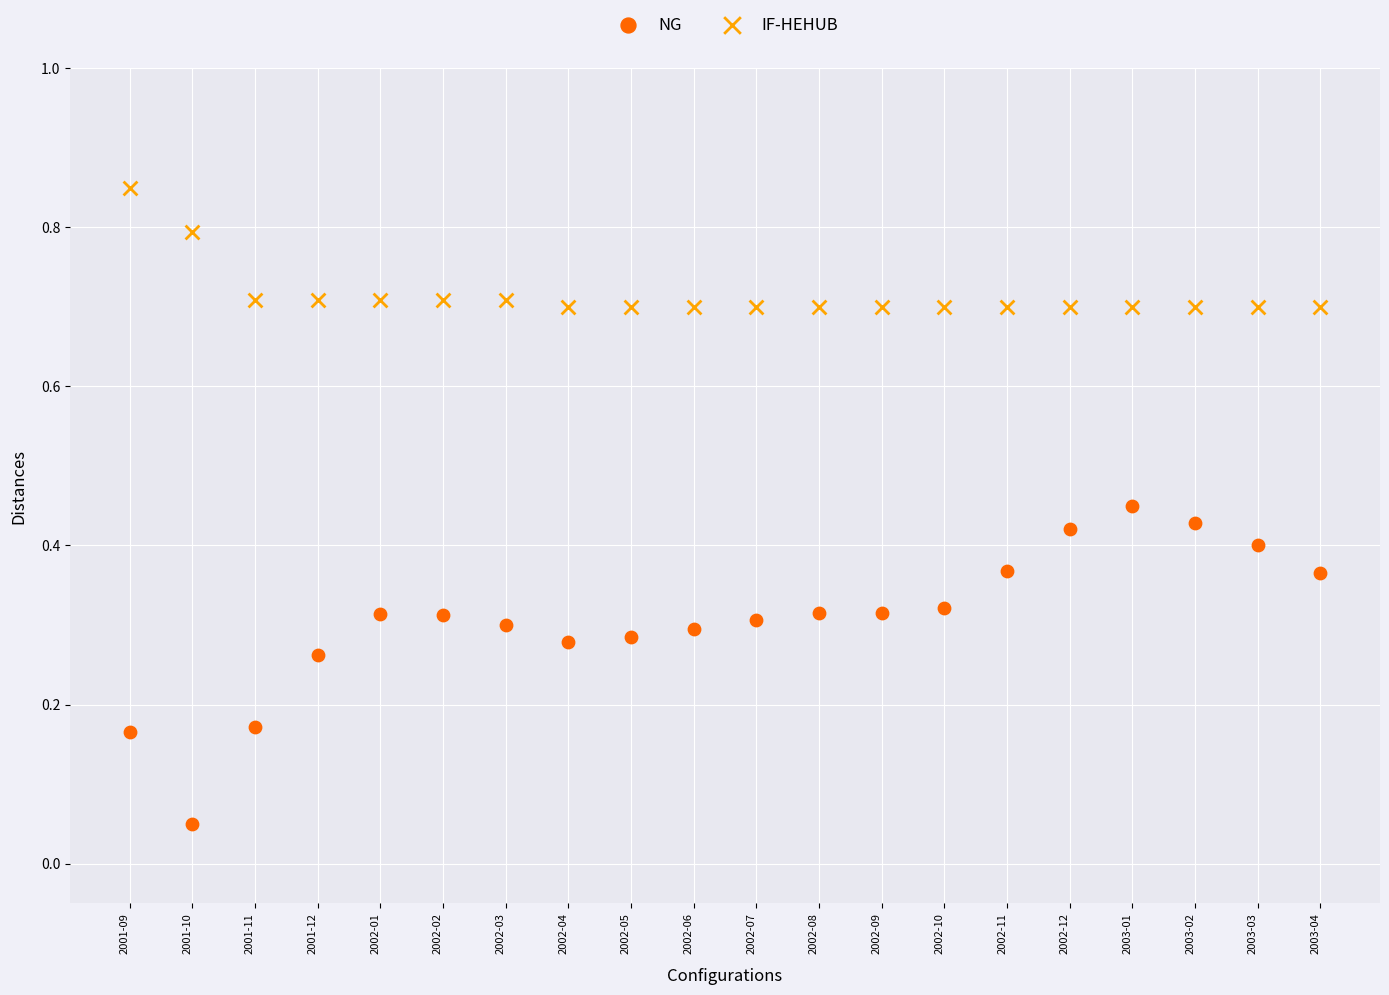

Which series has the widest spread of Y values?

NG